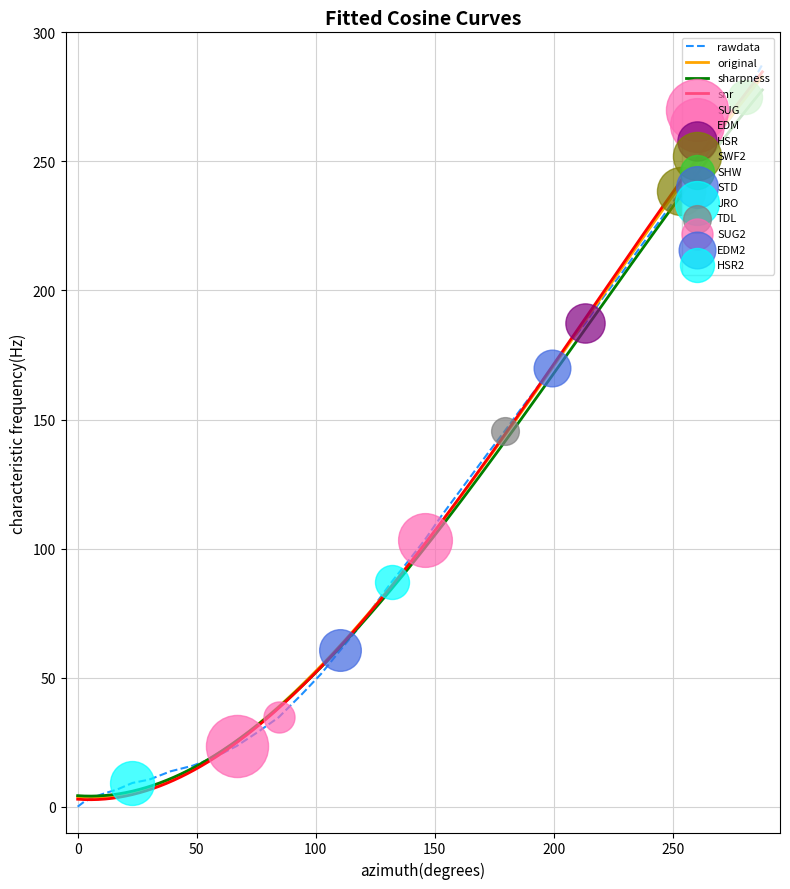

What is the change in value from 6.5 to 192.5?

+158.2